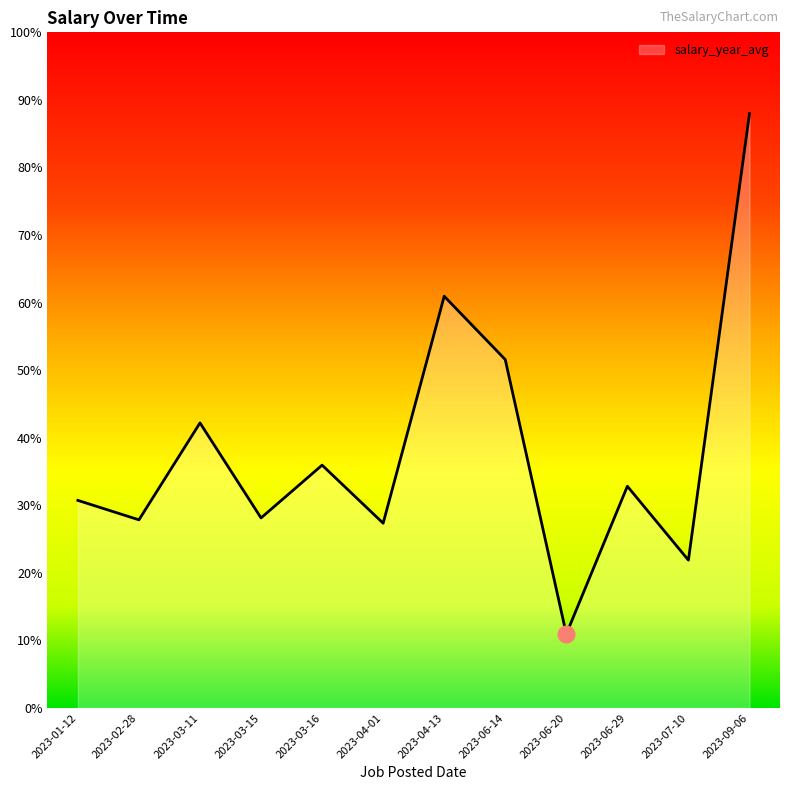

Which category has the highest value across all series?

2023-09-06